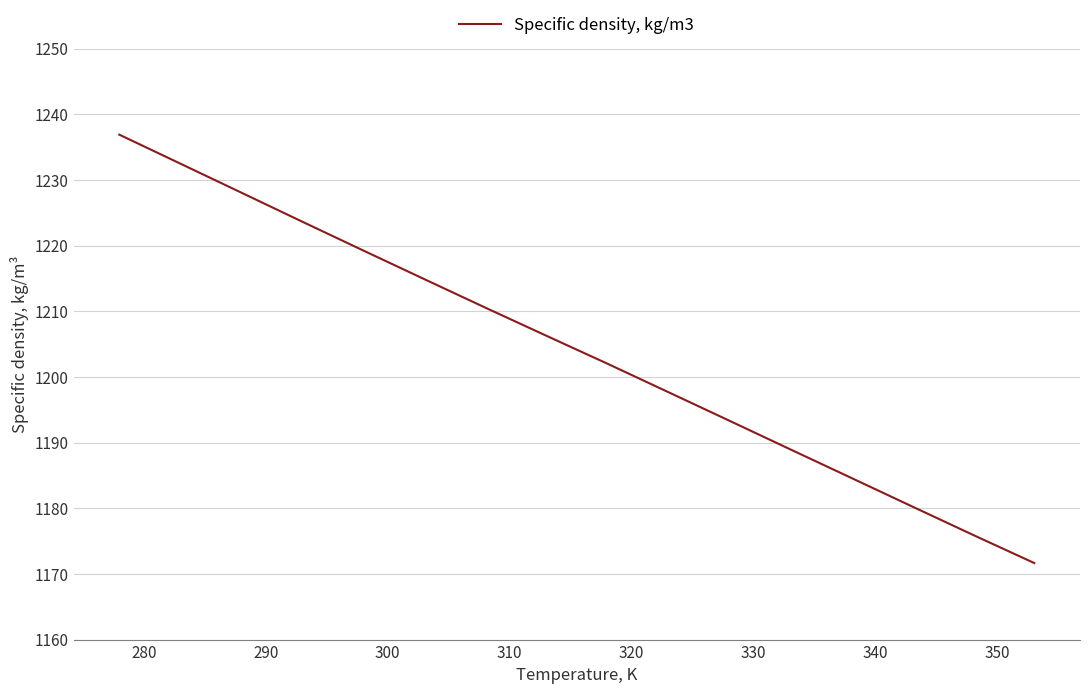

What is the greatest value displayed?

1236.9